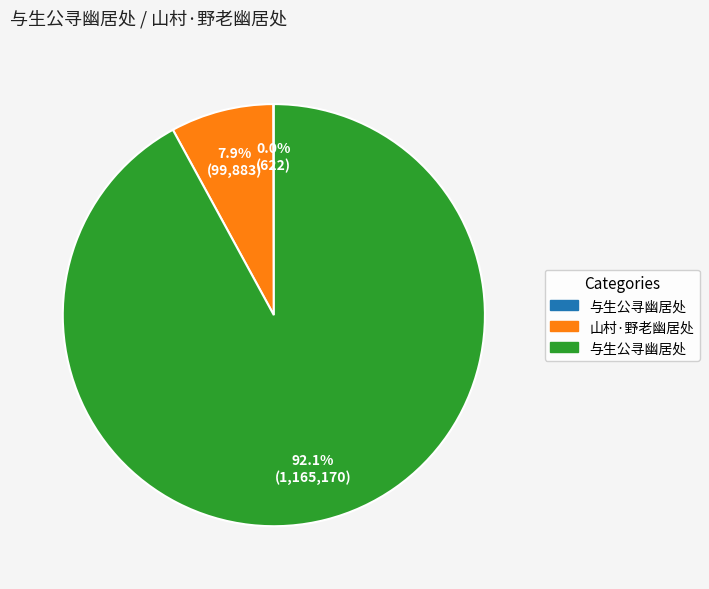

Is there a majority slice in this chart?

Yes